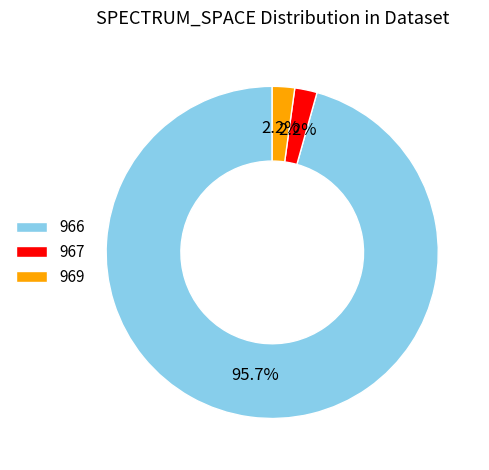

Which category has the biggest portion of the pie?

966